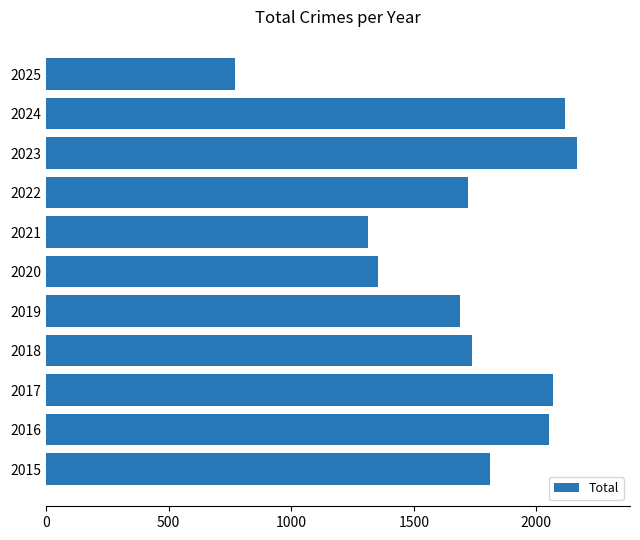

What is the difference between the second highest and second lowest values?

805